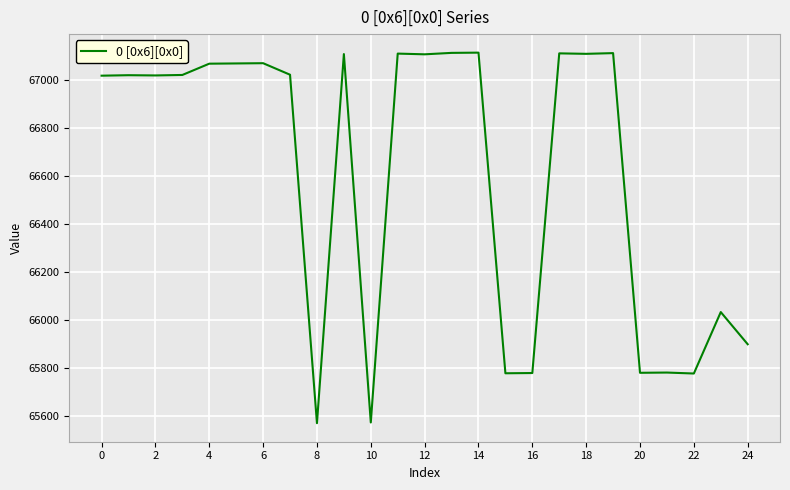

What is the greatest value displayed?

67113